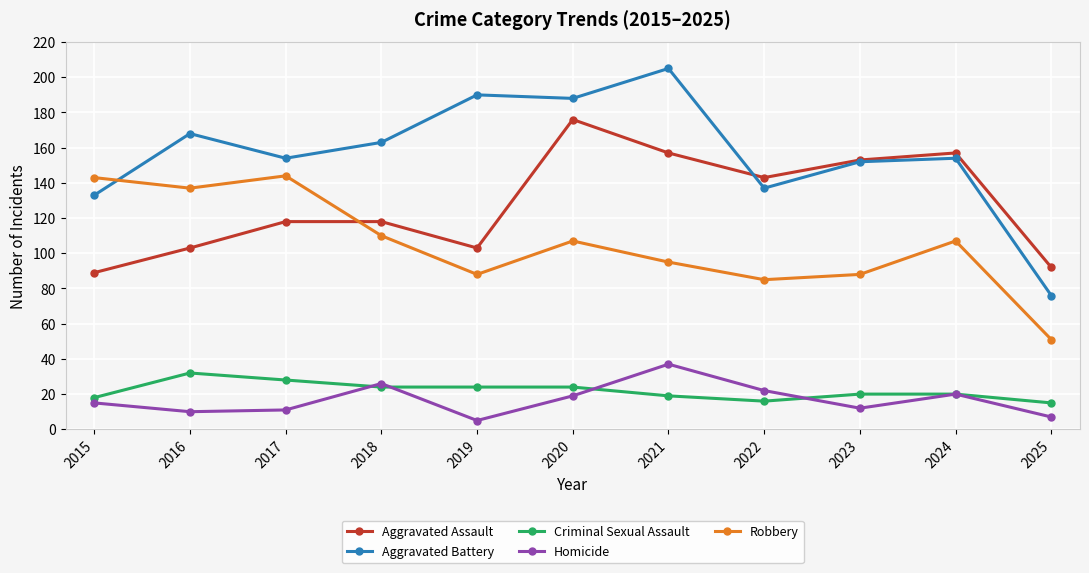

Which category has the highest value in the Aggravated Assault series?

2020